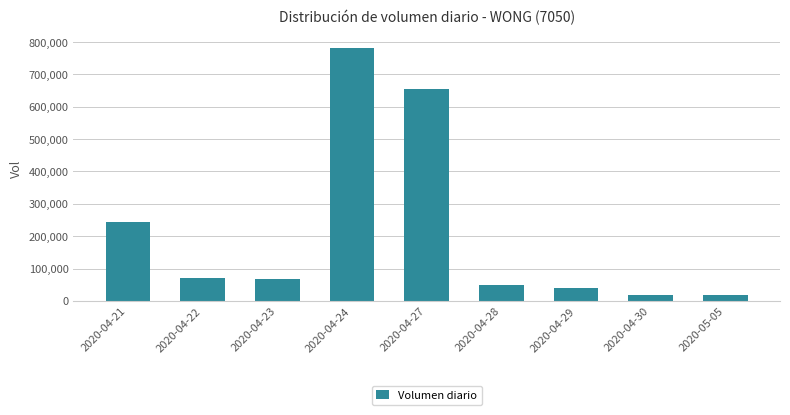

What is the approximate value at 2020-04-27?

656100